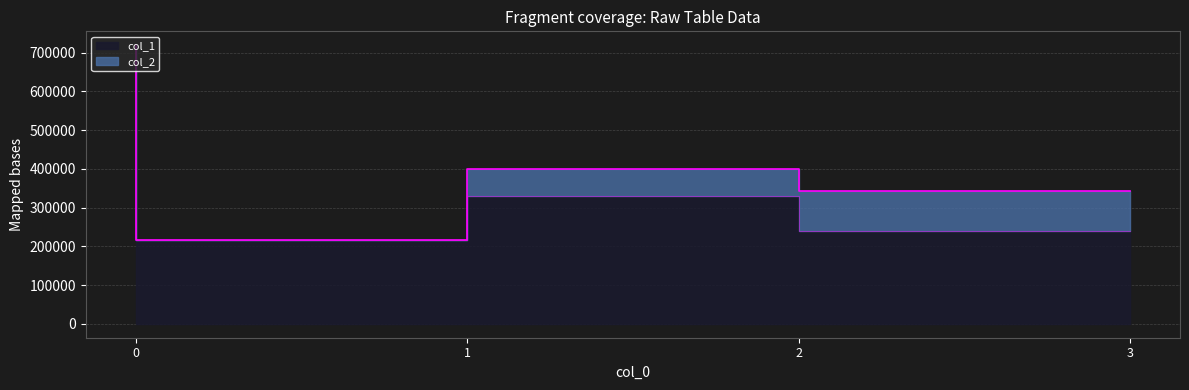

What is the smallest value displayed?

216485